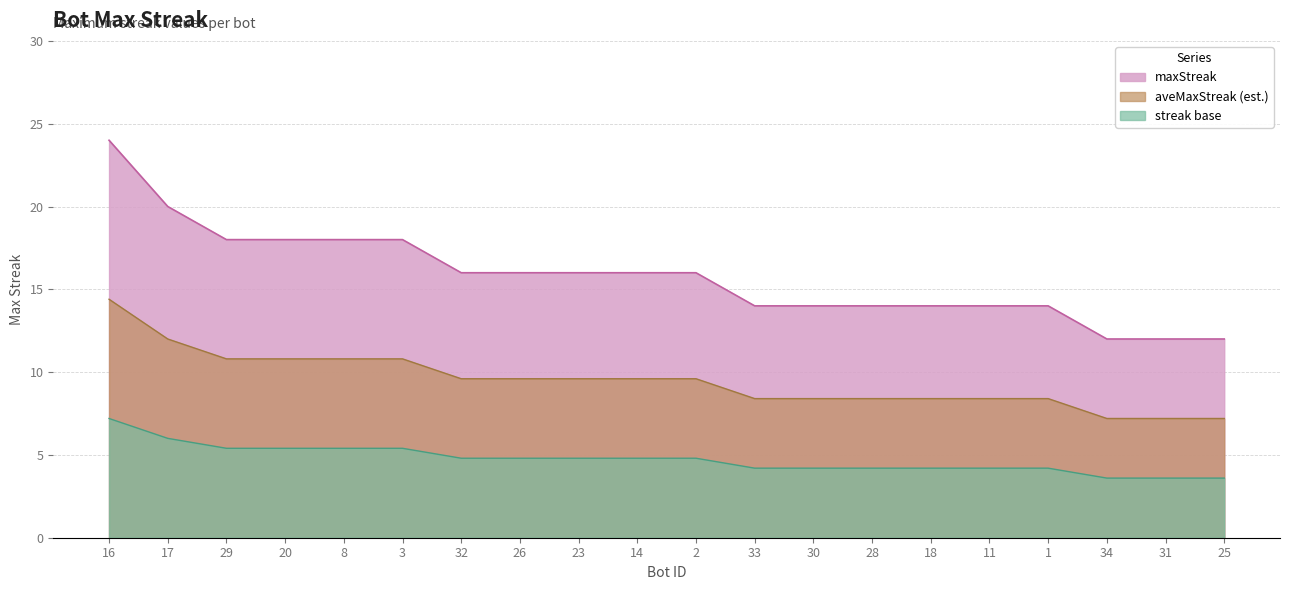

Does the chart have visible grid lines?

Yes